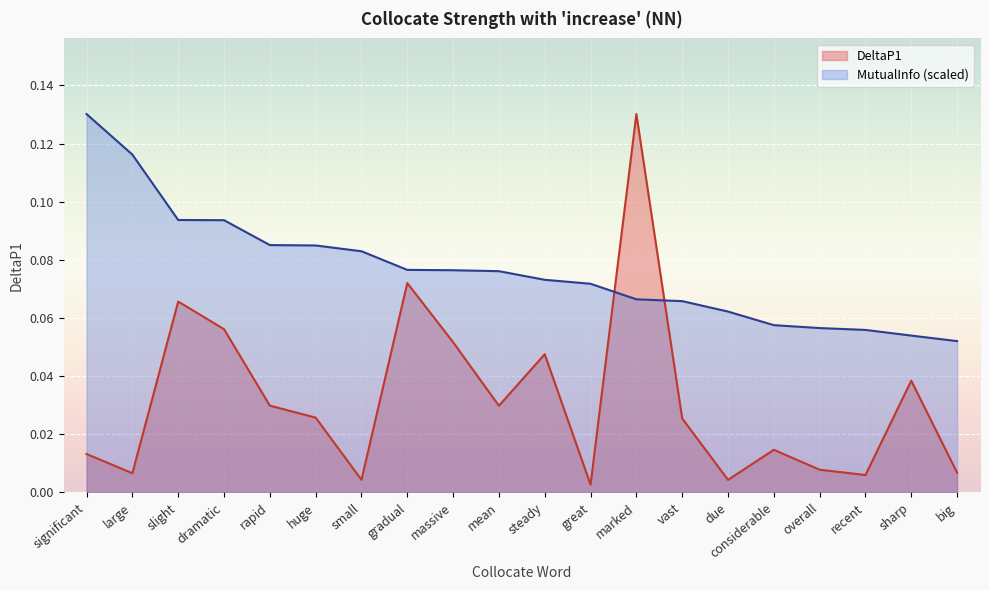

What is the total value across all series at gradual?

0.1